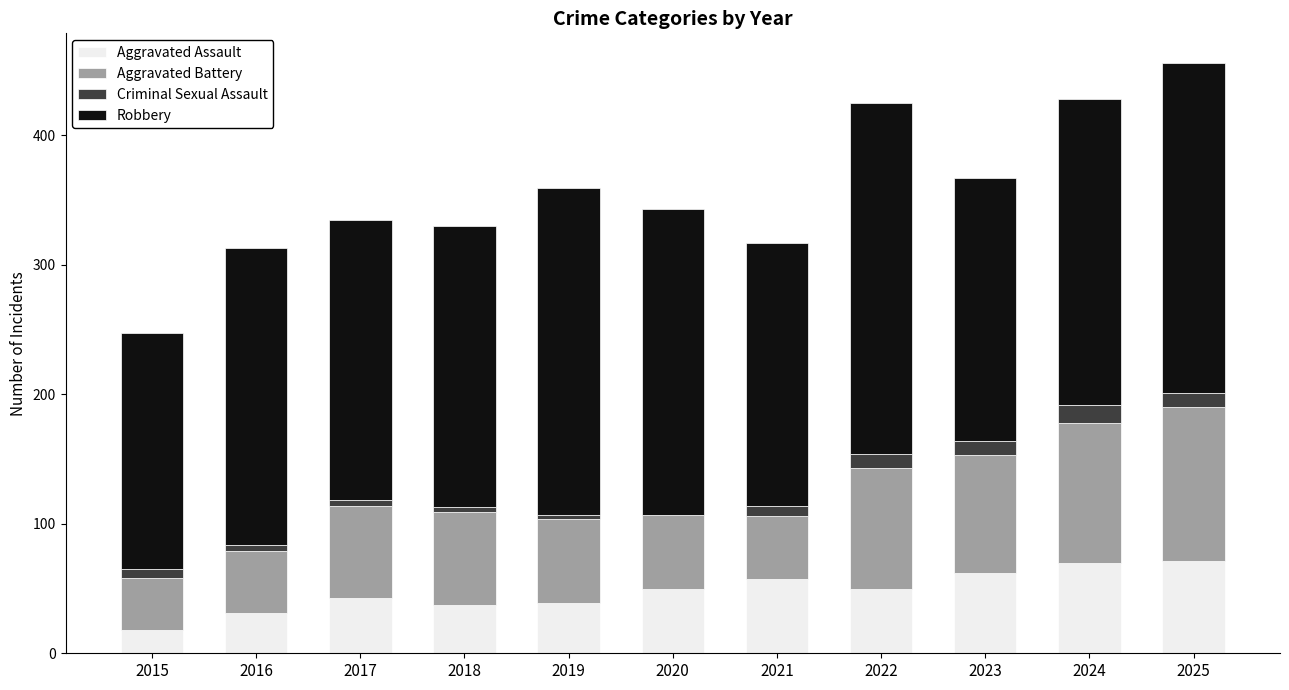

How many distinct data groups are displayed?

4